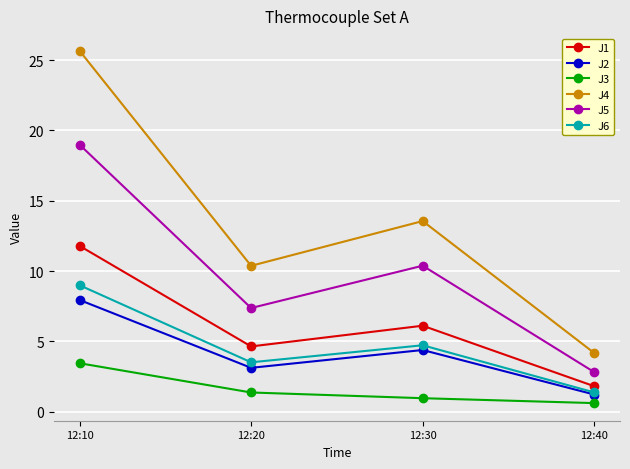

Is this an area chart (filled region under the line)?

No